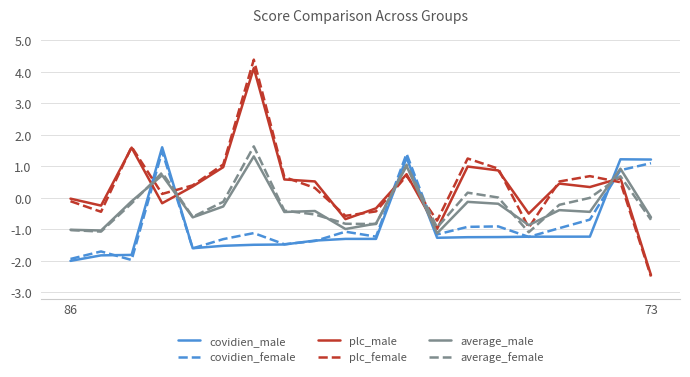

How many intersections are there between plc_male and average_male?

5